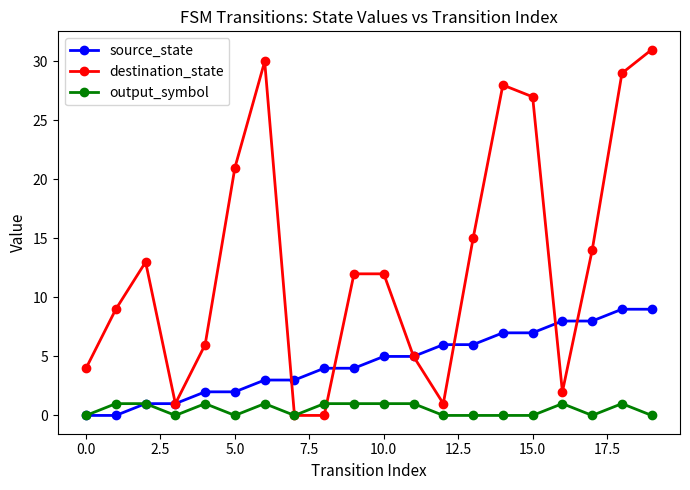

Which series ends up on top after the final intersection of source_state and destination_state?

destination_state